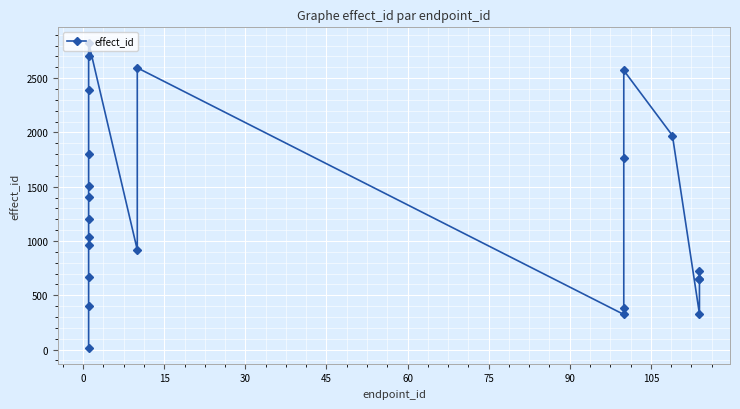

What is the smallest value displayed?

10